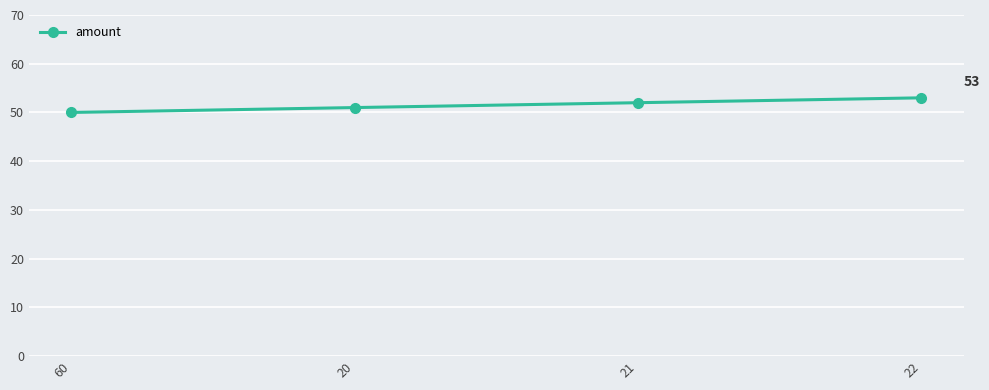

What is the greatest value displayed?

53